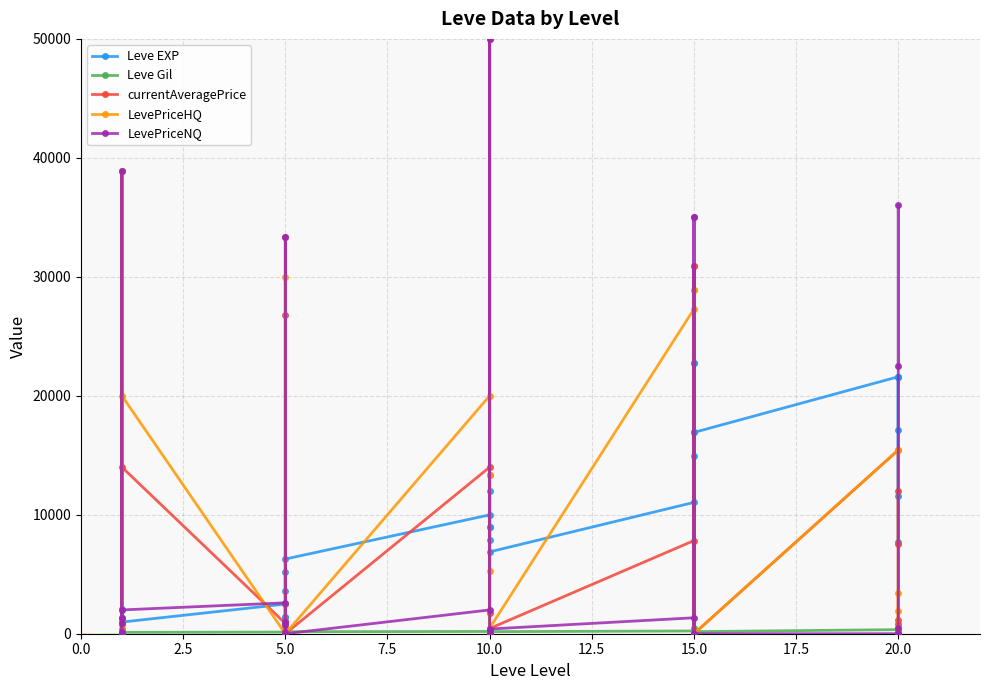

The LevePriceHQ series shows 13333.0 at 10. True or false?

True